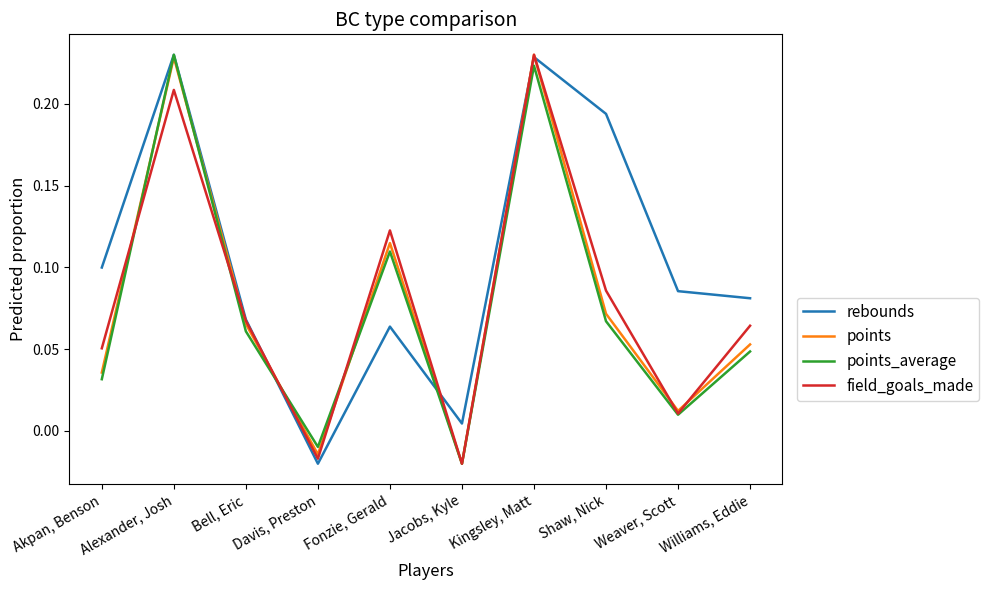

At which label does points first exceed 0?

Akpan, Benson